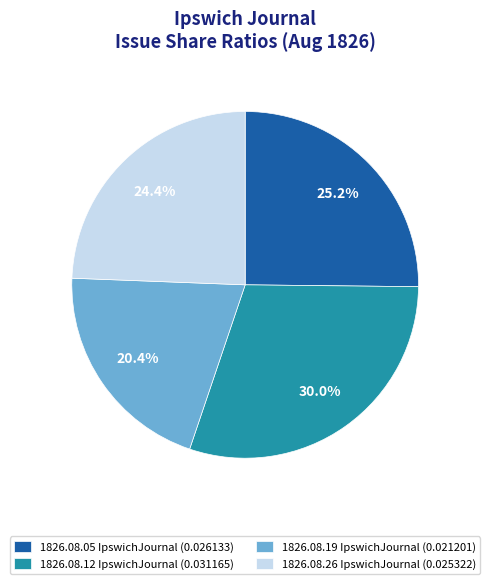

Between 1826.08.05 IpswichJournal (0.026133) and 1826.08.26 IpswichJournal (0.025322), which is larger?

1826.08.05 IpswichJournal (0.026133)